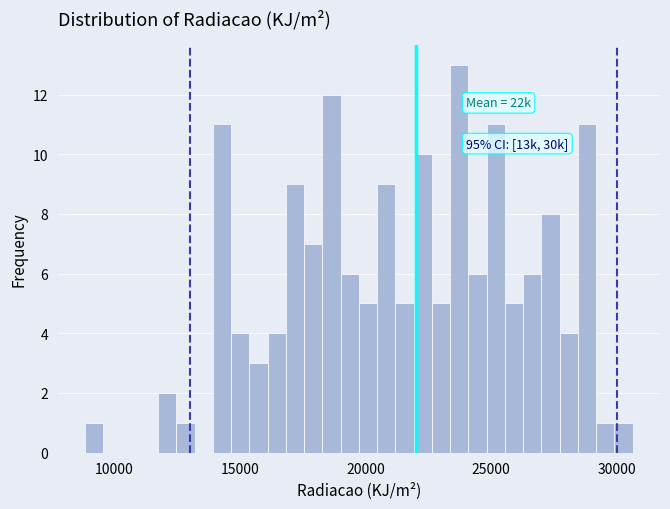

Around what value on the x-axis is the tallest bar? Give the approximate position of its centre, as read against the axis.

23500